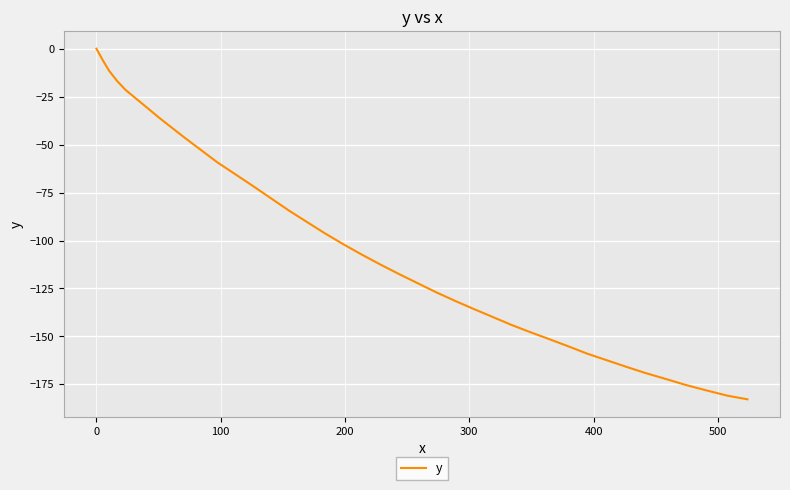

What is the minimum value shown in the chart?

-182.8